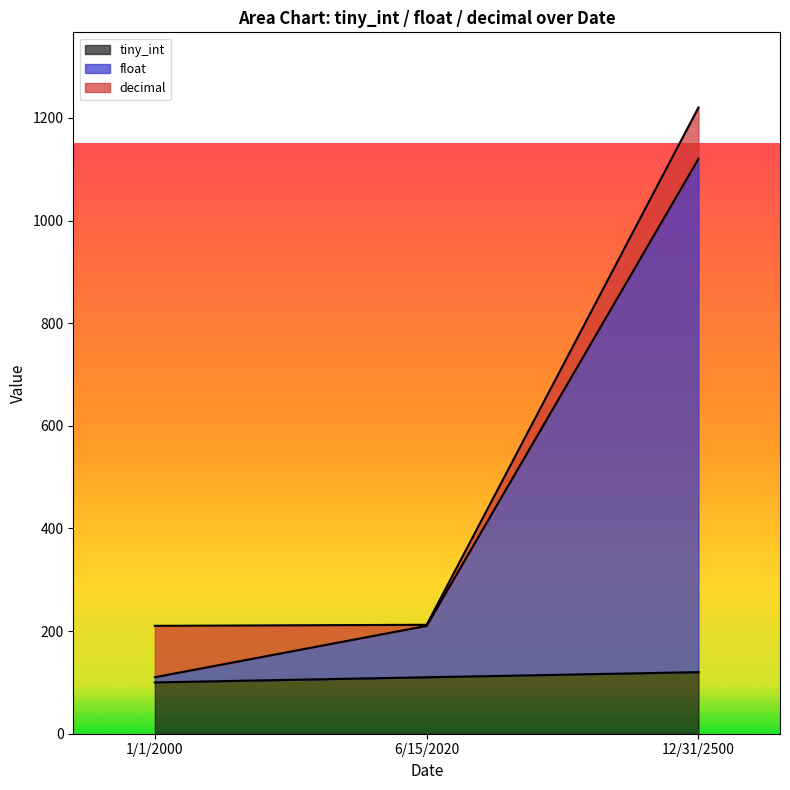

At how many categories does at least one series exceed 771?

1